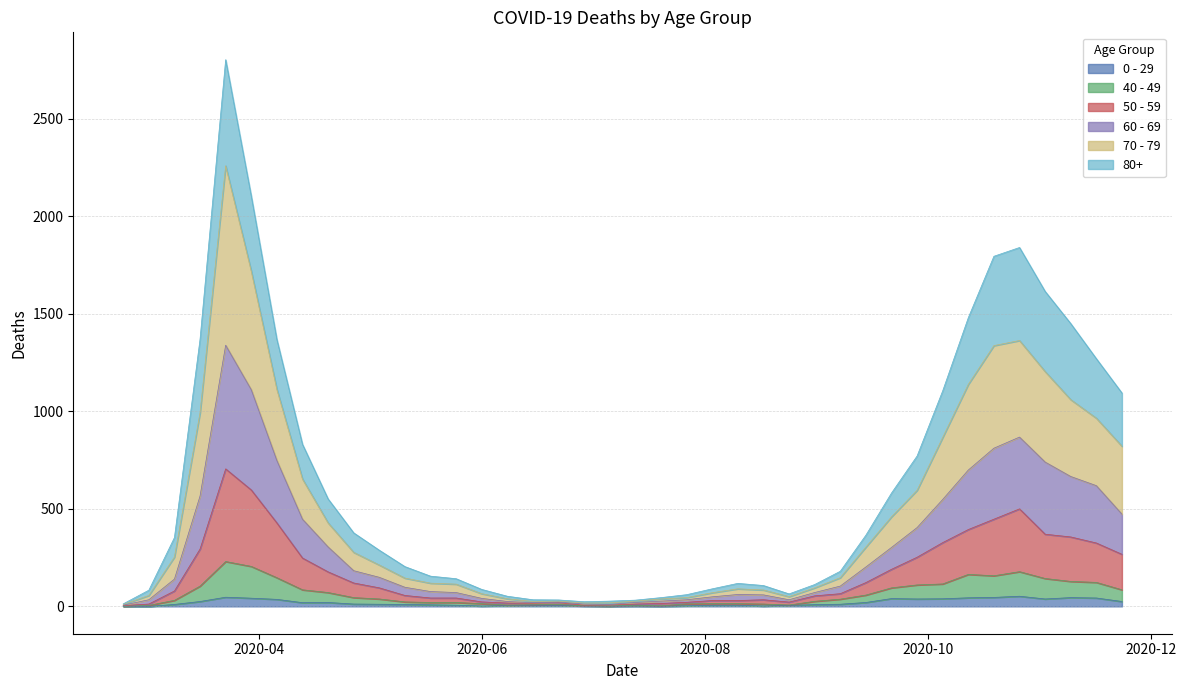

What is the label of the 28th point from the right?

2020-05-18